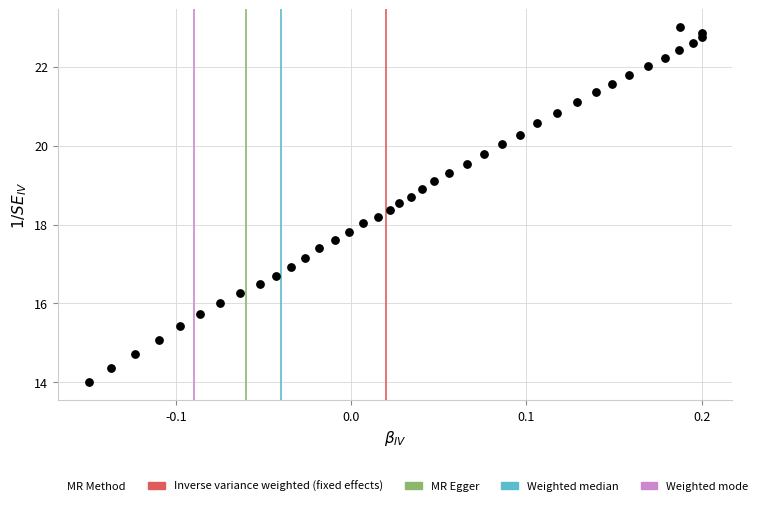

What is the range of X values (max minus min)?

0.3